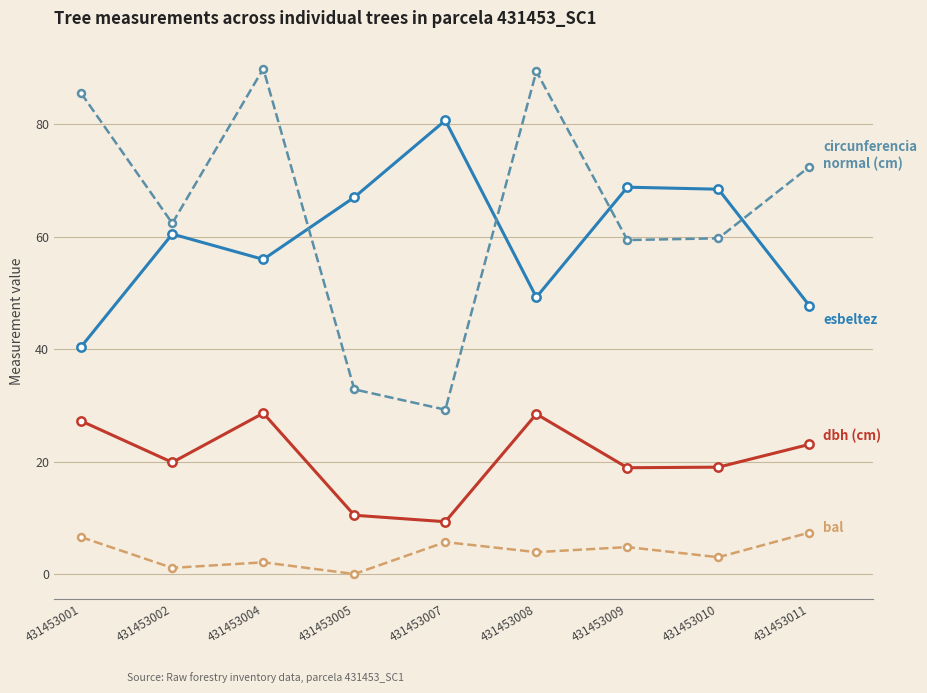

What is the difference between the highest and lowest values at 431453001?

78.9